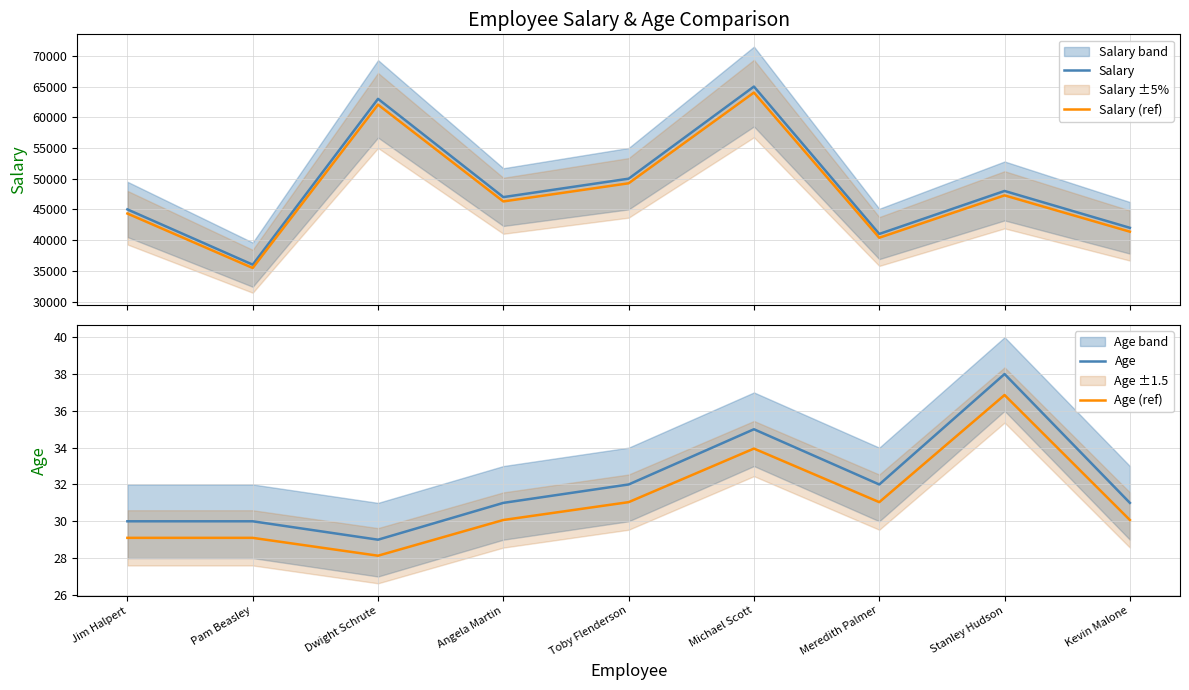

Rank the categories by Salary (ref) value from lowest to highest.

Pam Beasley, Meredith Palmer, Kevin Malone, Jim Halpert, Angela Martin, Stanley Hudson, Toby Flenderson, Dwight Schrute, Michael Scott